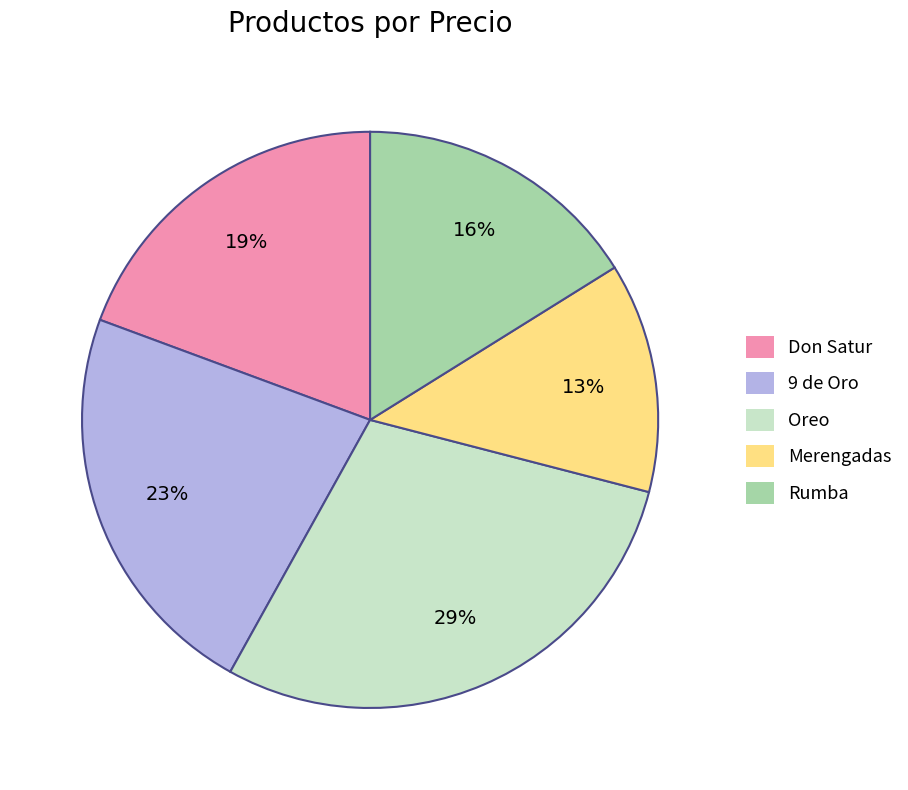

How many slices are in this pie chart?

5